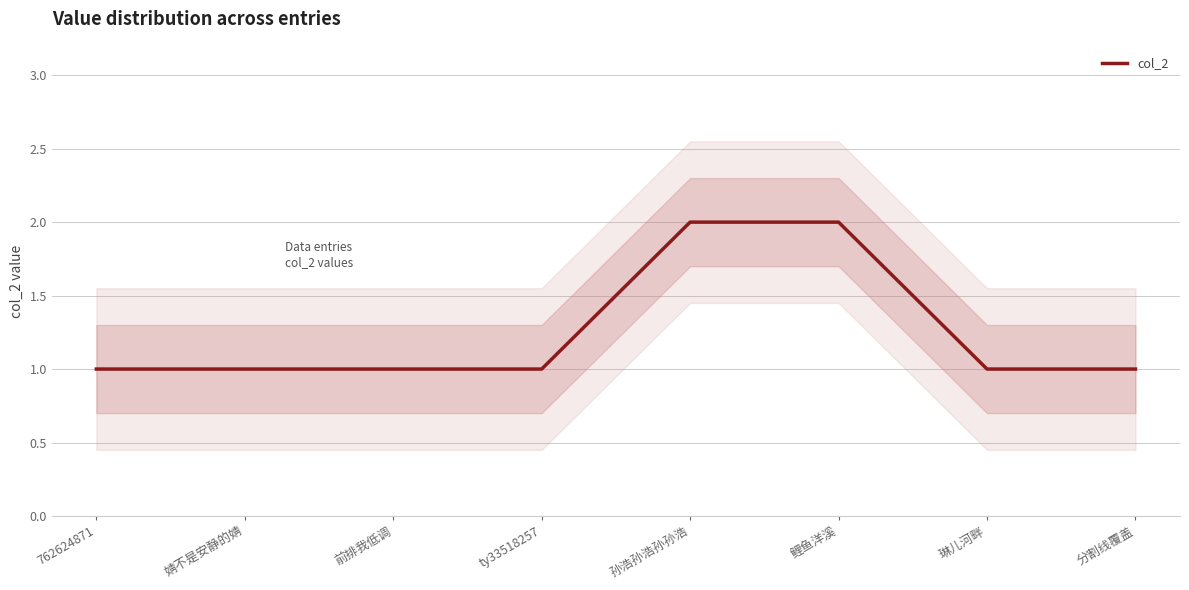

Does the chart have visible grid lines?

Yes